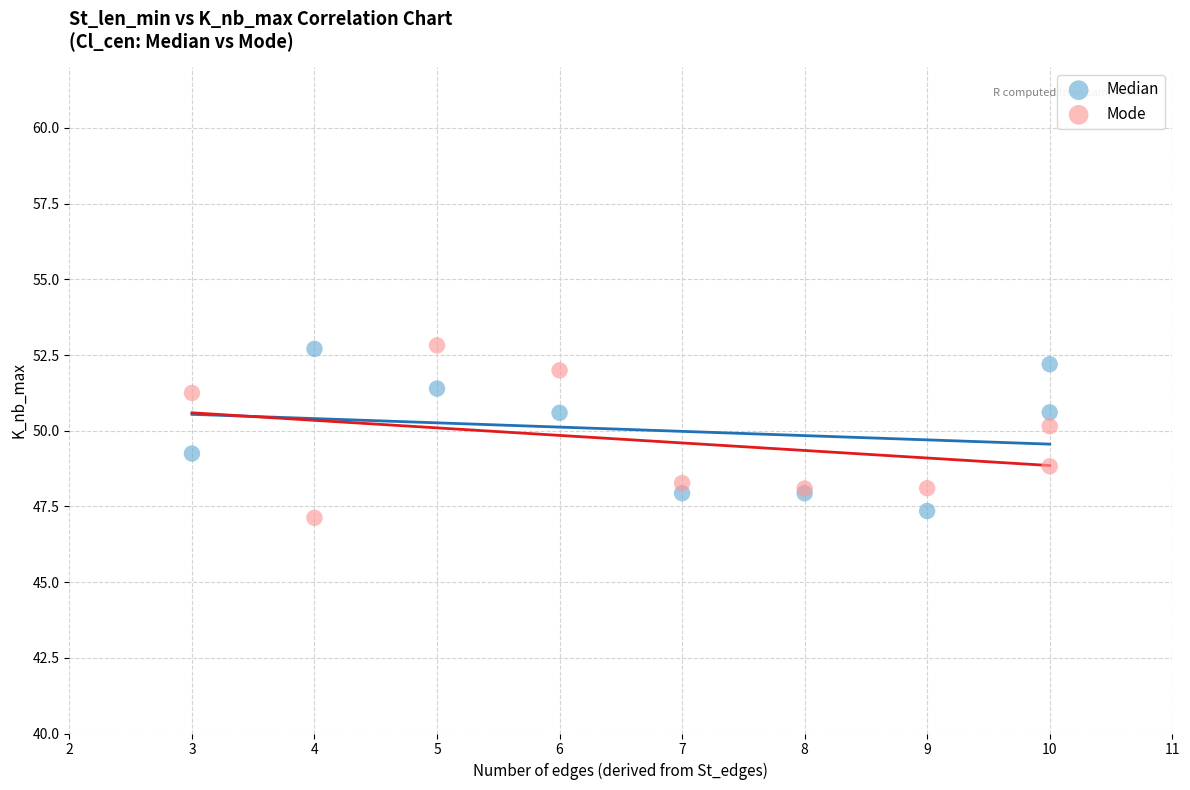

What is the X range (max minus min) for the scatter plot?

7.0